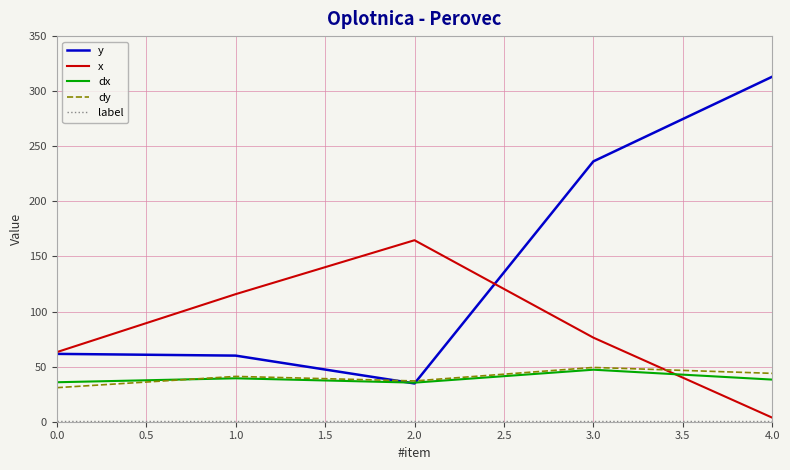

What is the lowest value of the dx series?

35.5